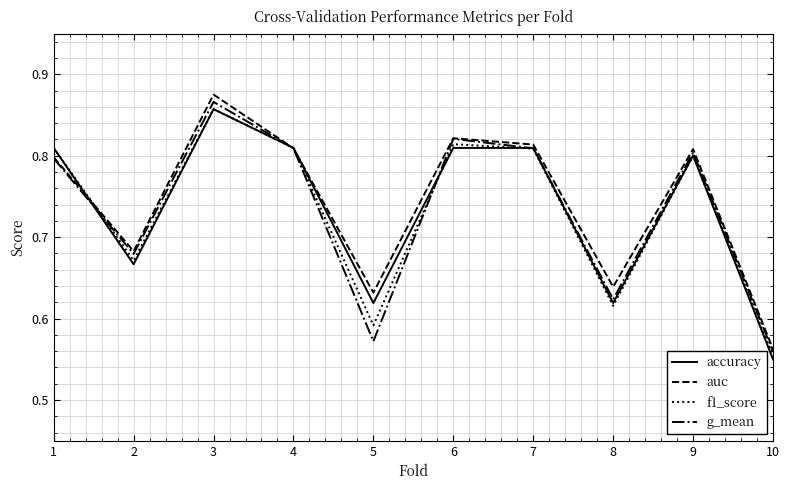

How many accuracy values are between 0 and 1?

10